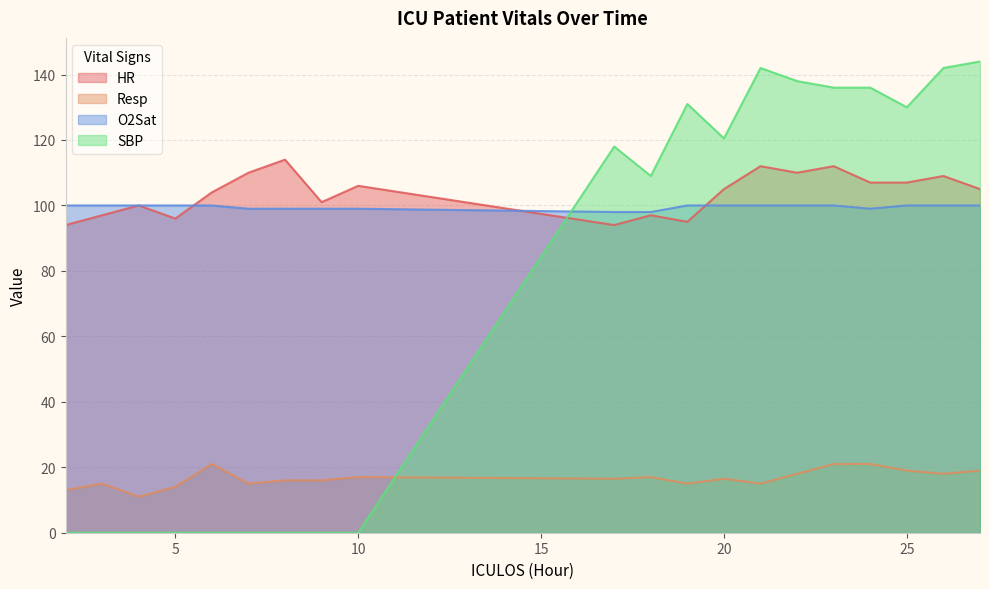

Which series ends up on top after the final intersection of HR and O2Sat?

HR